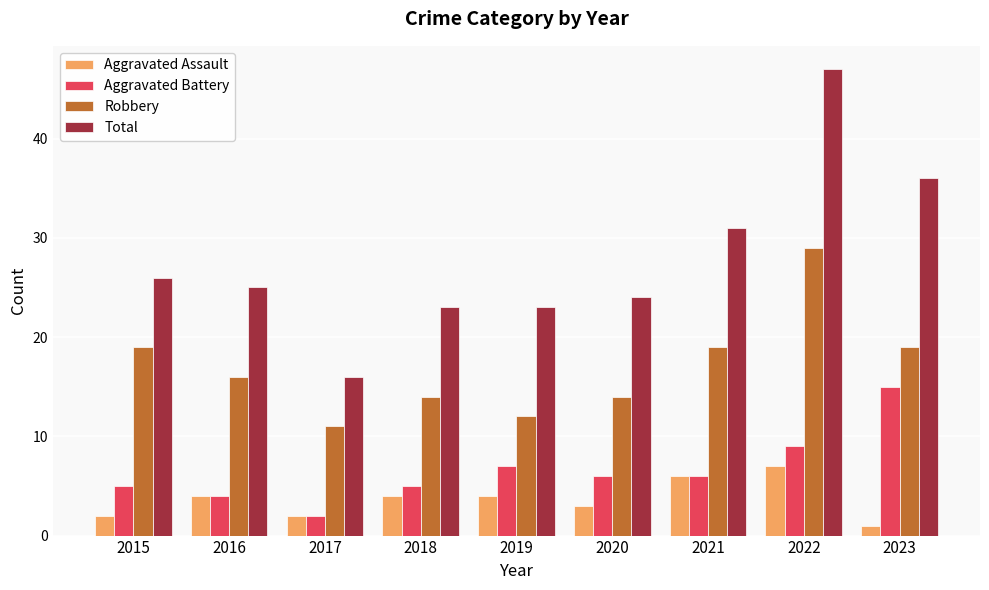

What value does the Robbery series have at 2021?

19